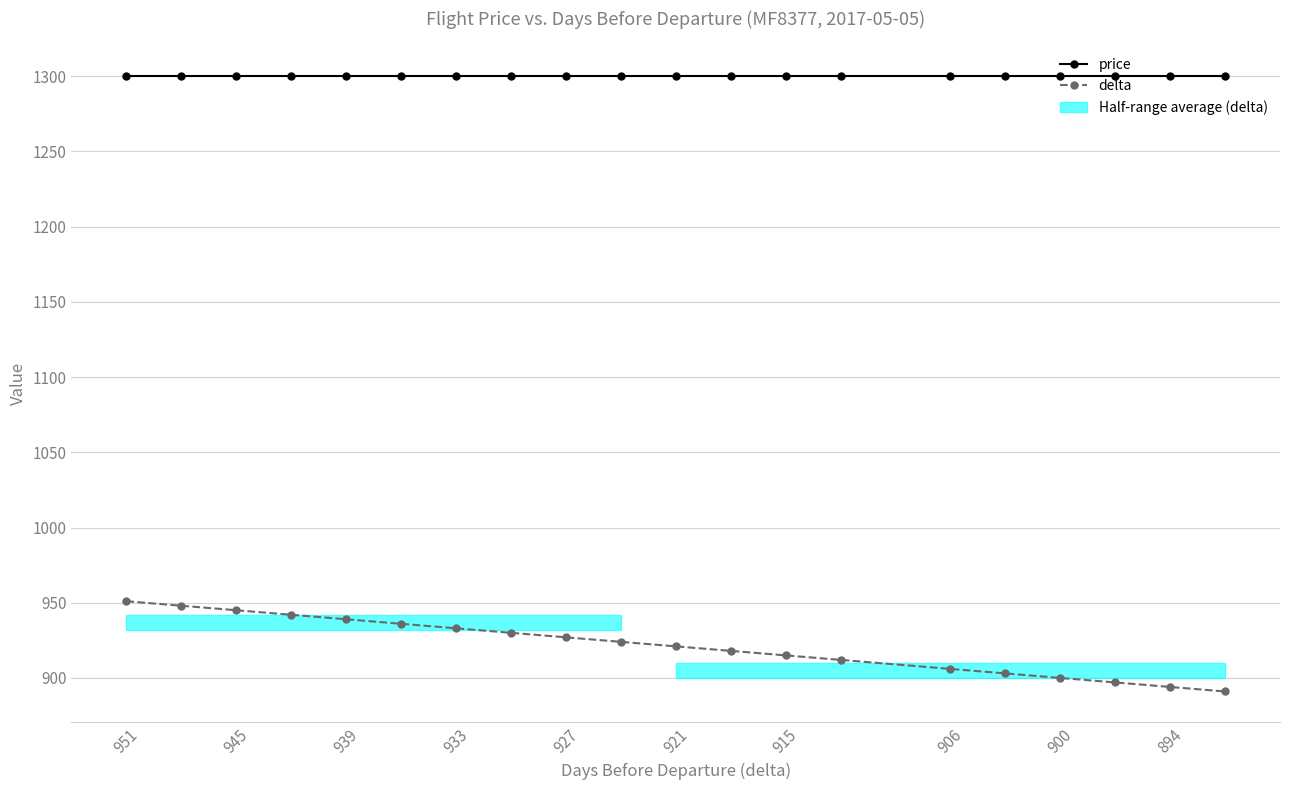

Does the chart display data point markers on the line(s)?

Yes